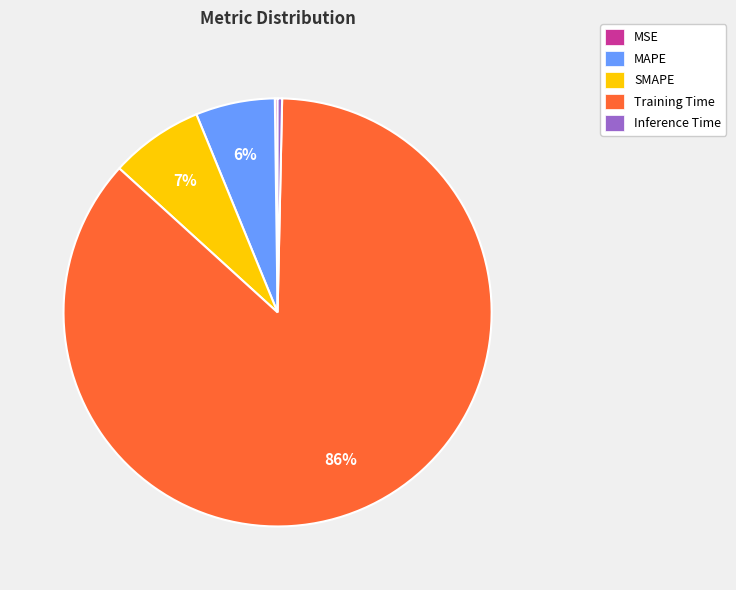

Which slice is the largest?

Training Time